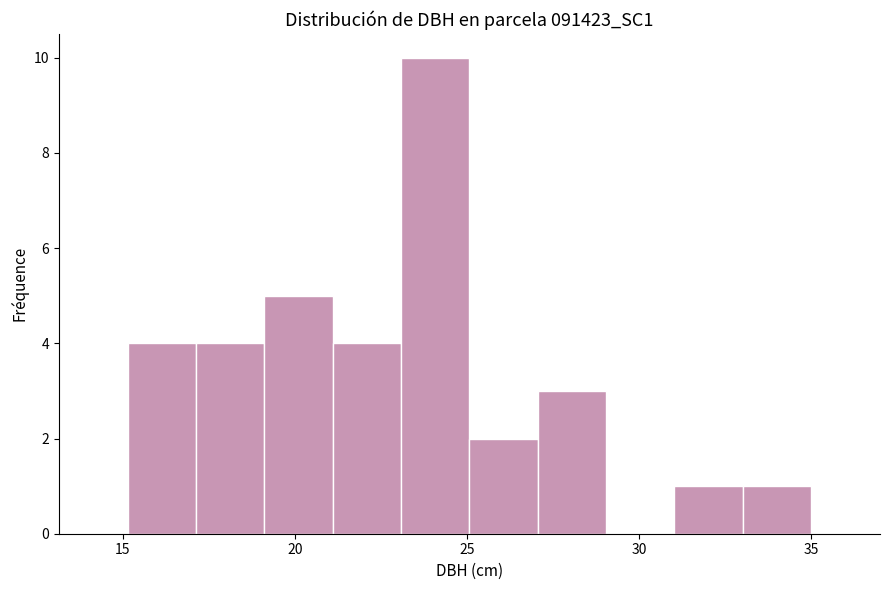

Read against the x-axis, roughly where is the centre of the tallest bar?

24.0